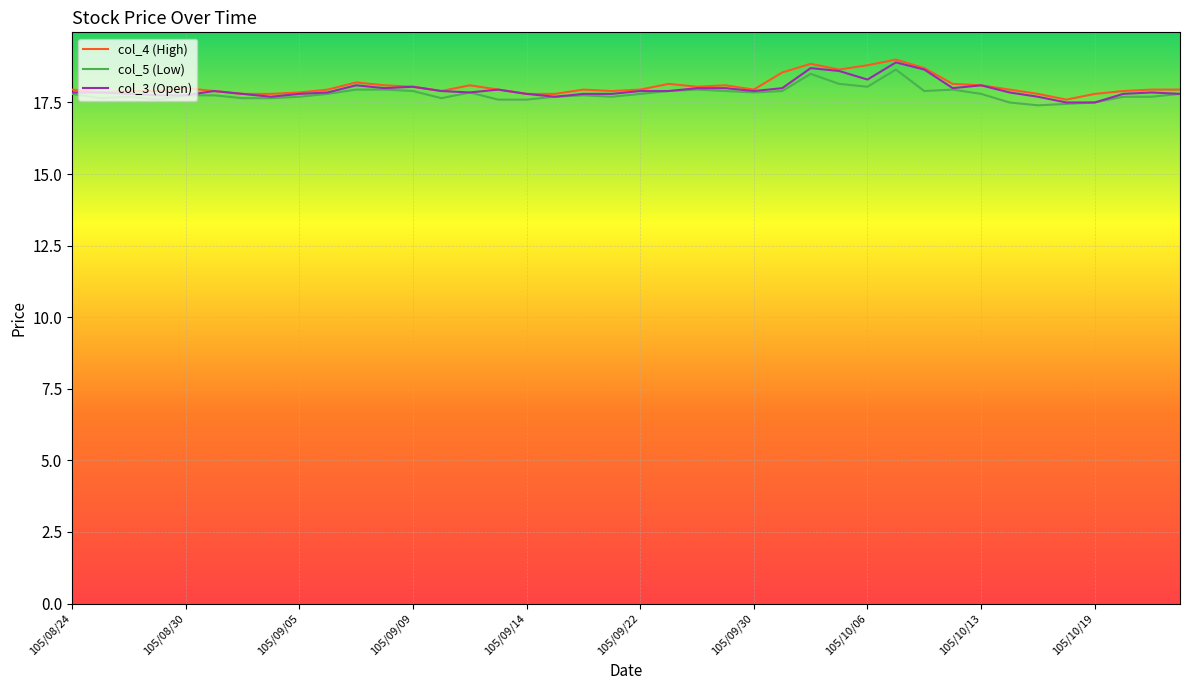

What is the smallest value displayed?

17.4